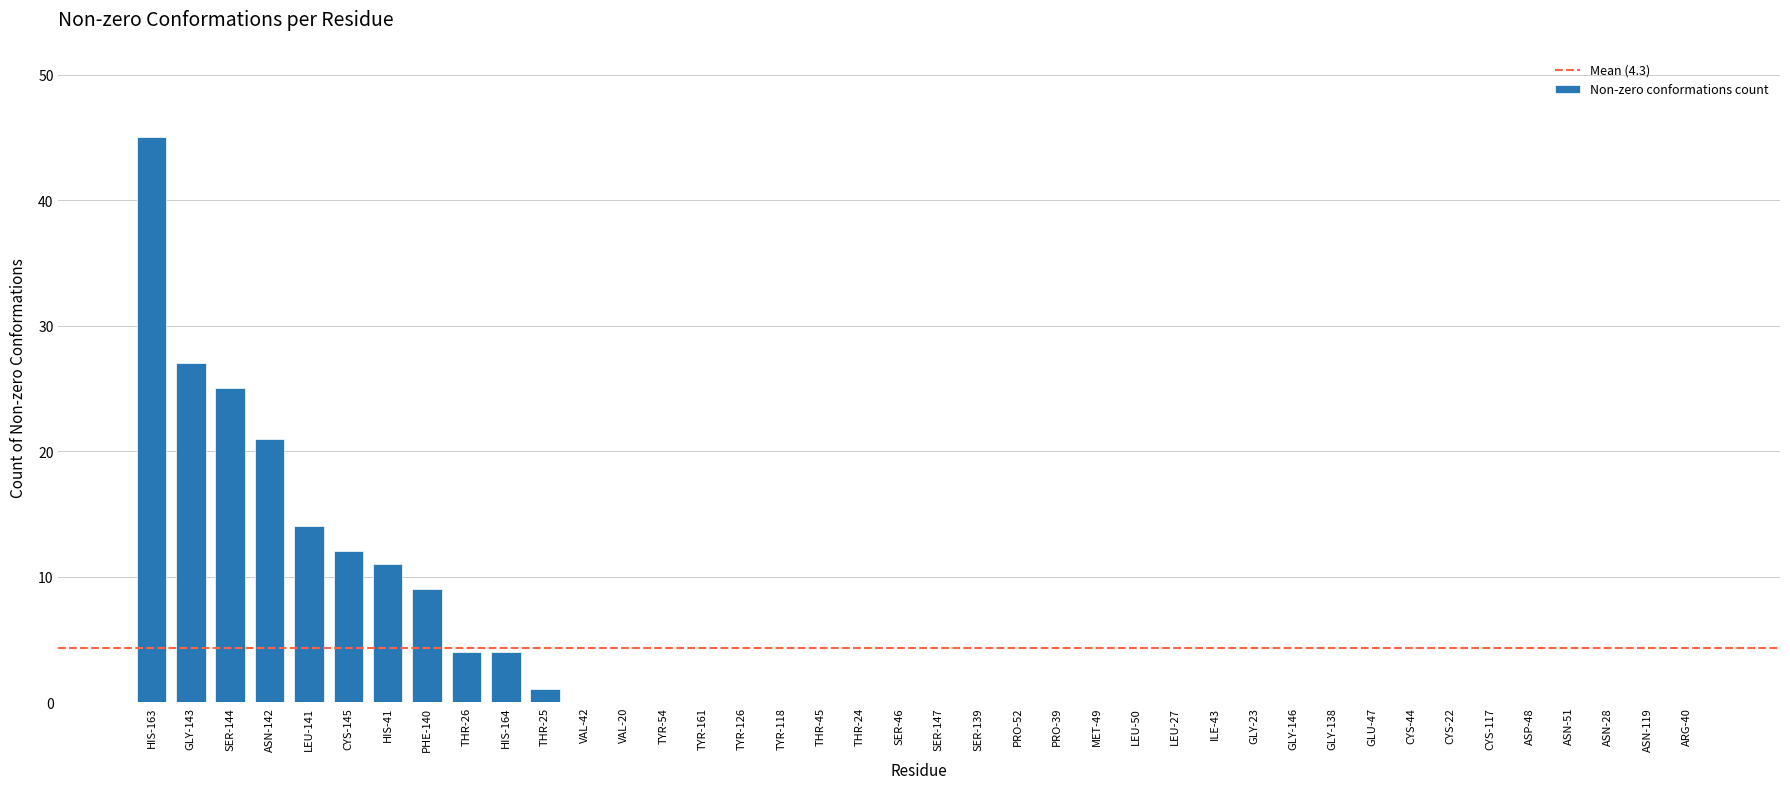

What is the sum of all values?

173